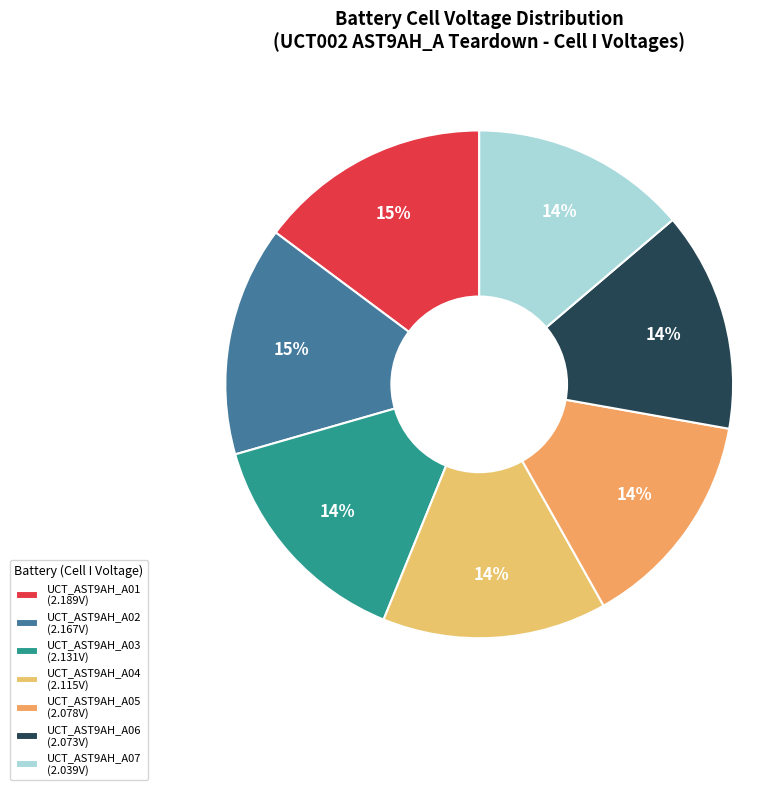

Is UCT_AST9AH_A01 the majority of the pie?

No